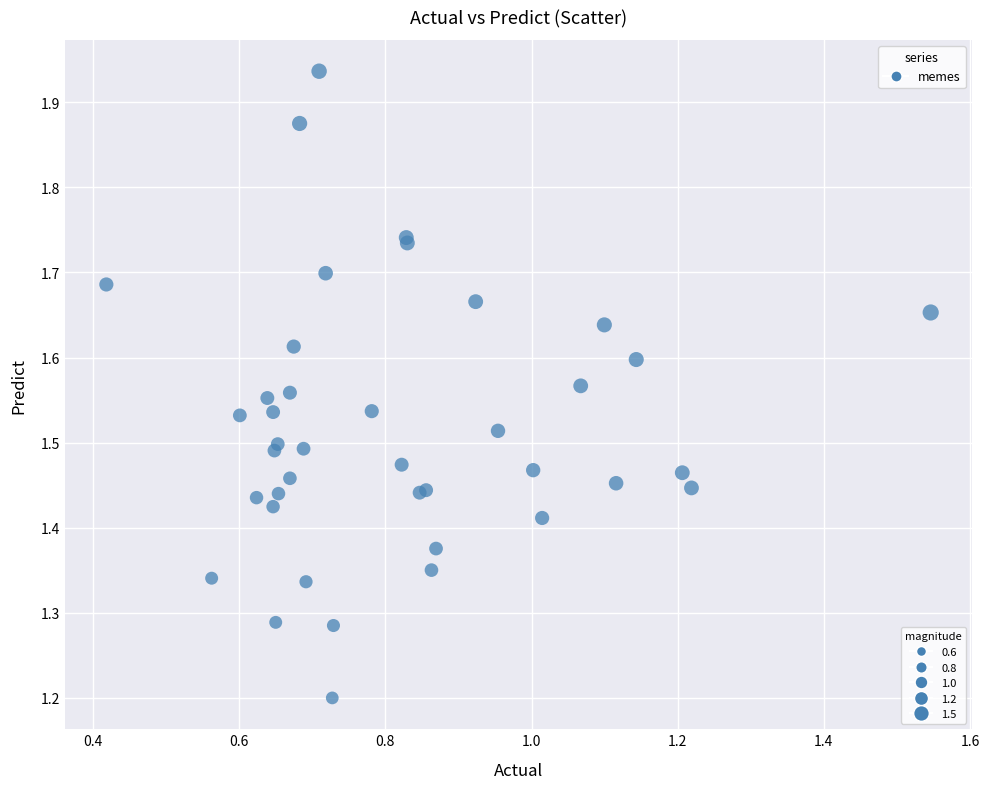

What Y value in the scatter plot is closest to 1?

1.2